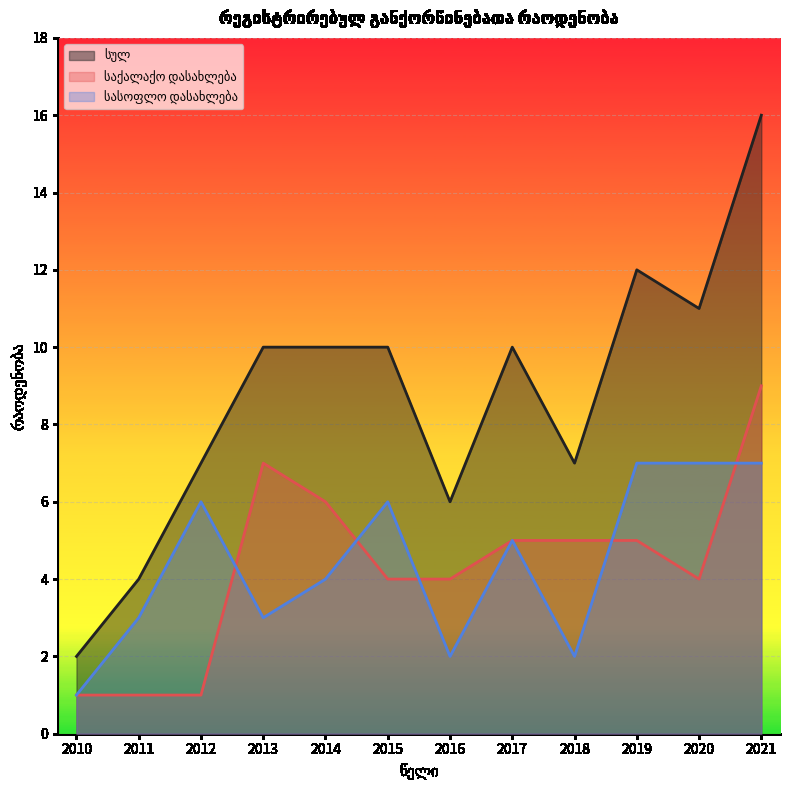

What is the lowest value of the სასოფლო დასახლება series?

1